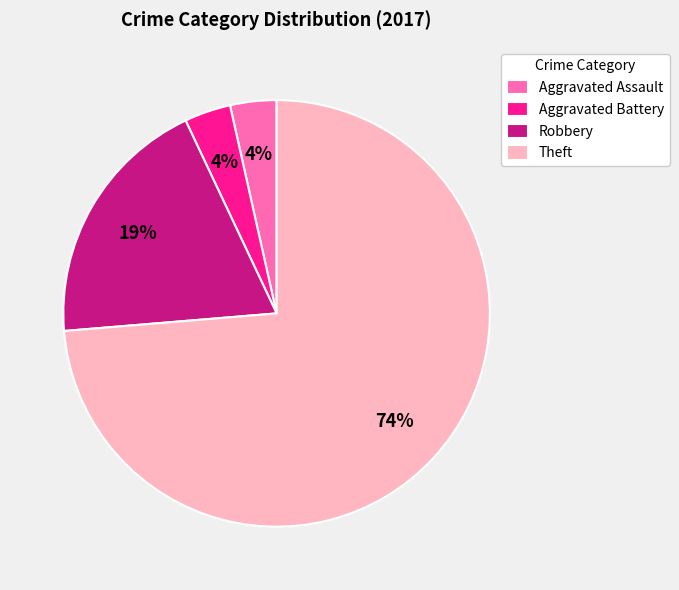

Between Aggravated Assault and Robbery, which is larger?

Robbery